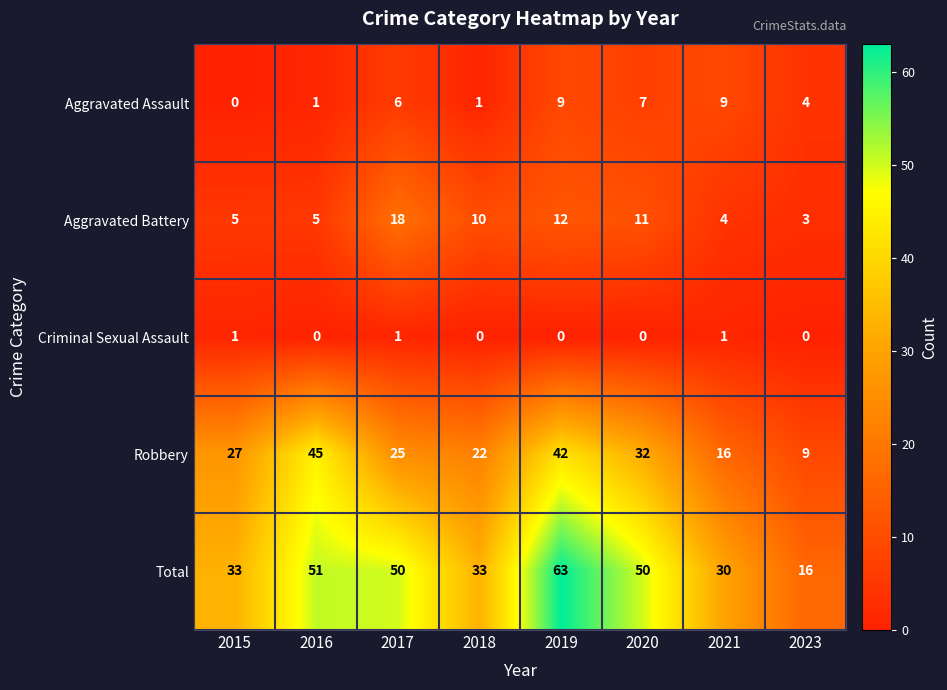

What is the maximum value shown in the chart?

63